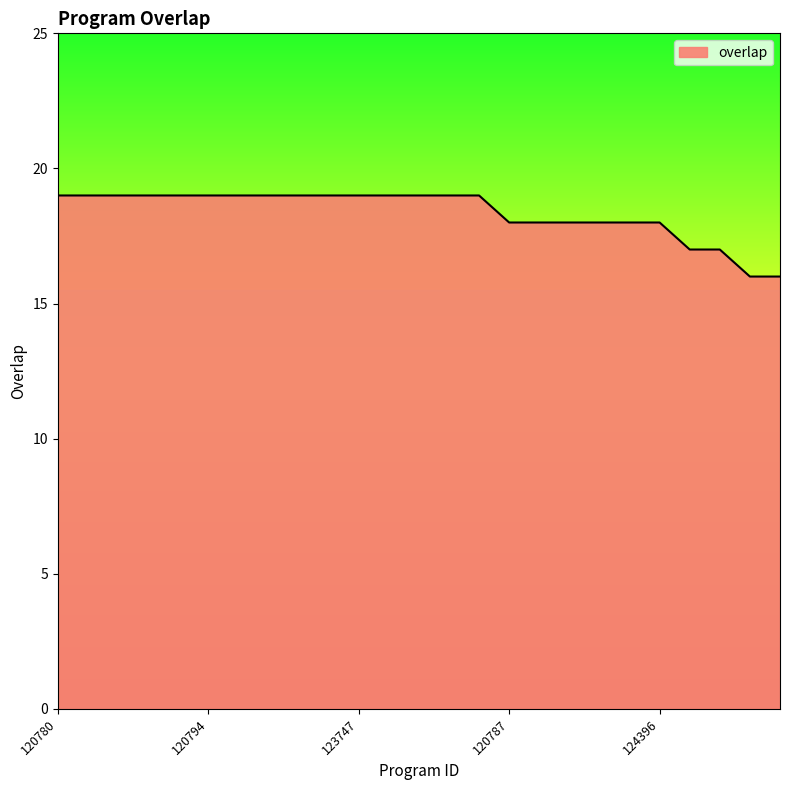

What is the minimum value shown in the chart?

16